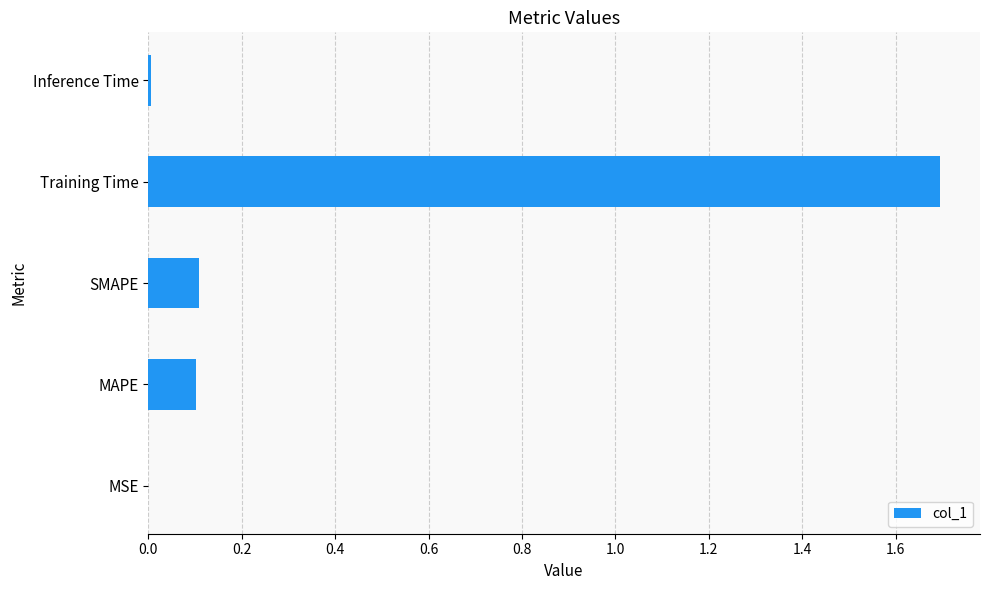

Are the bars horizontal?

Yes